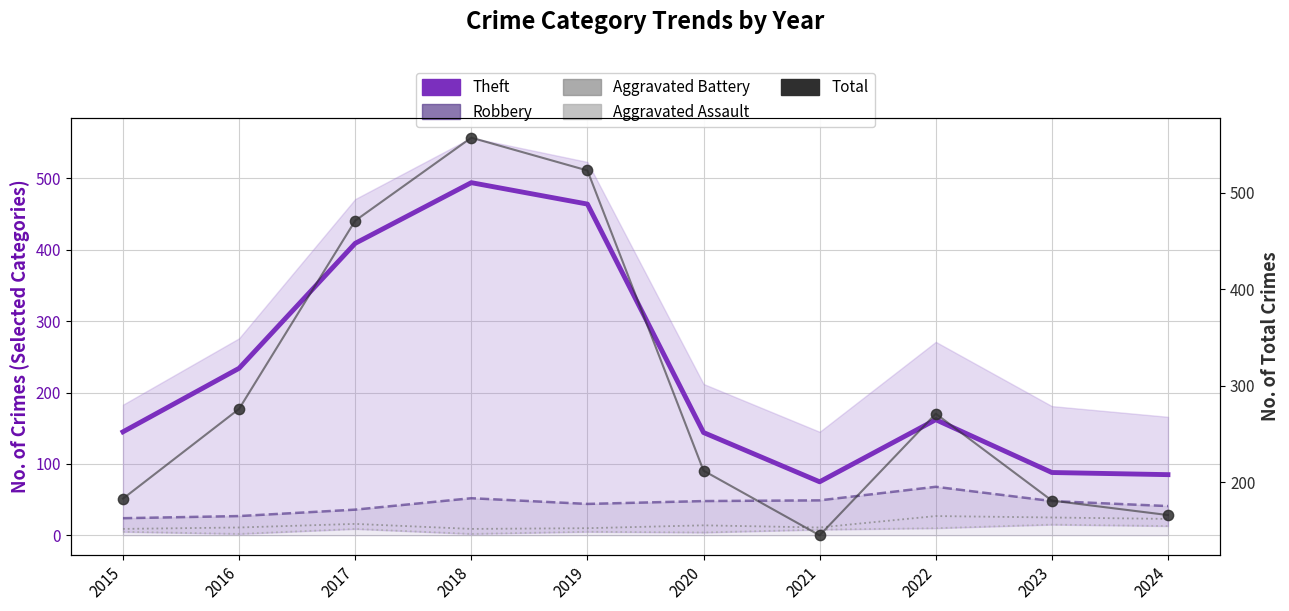

At which category is the sum across all series the highest?

2018